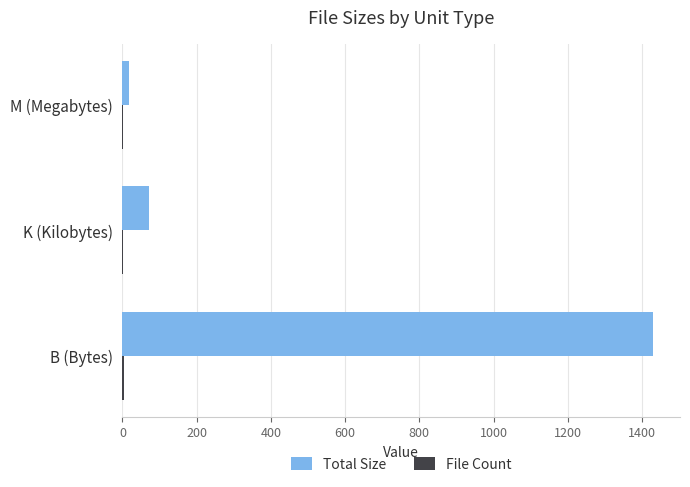

What is the highest value of the Total Size series?

1431.0